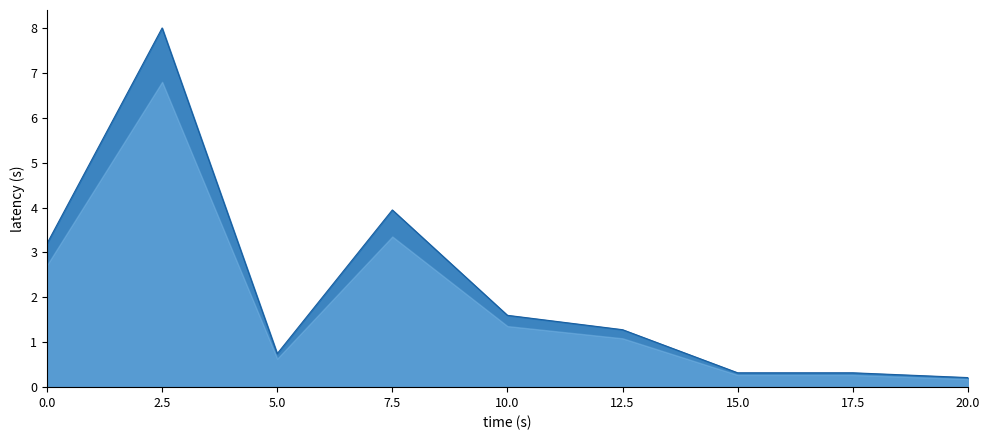

Where is the data nearest to the value 4?

7.5